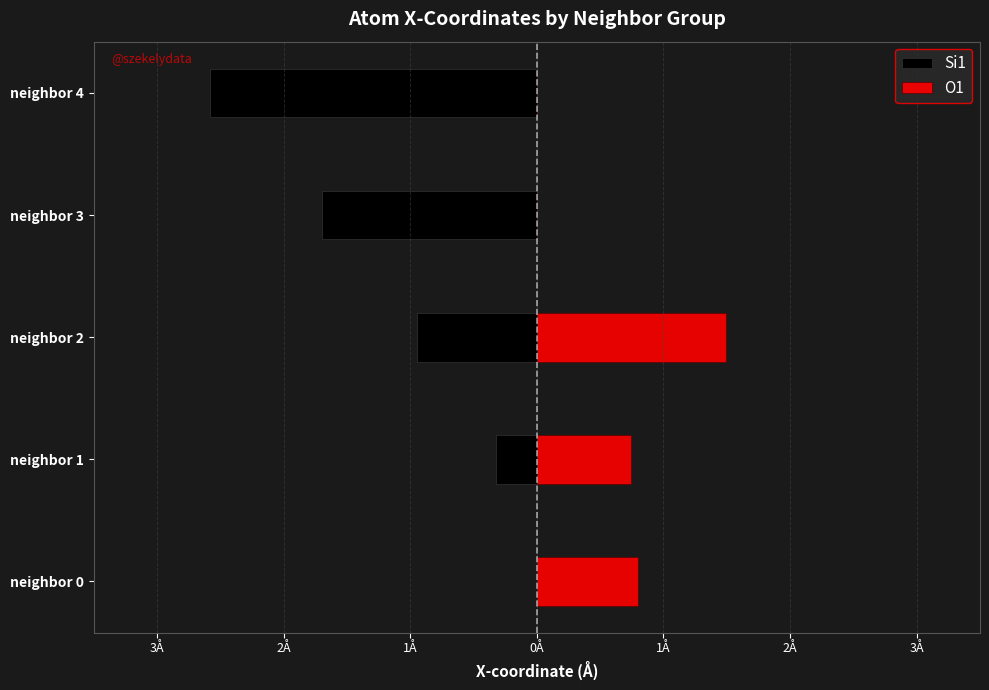

Between neighbor 1 and neighbor 3, which is larger?

neighbor 1